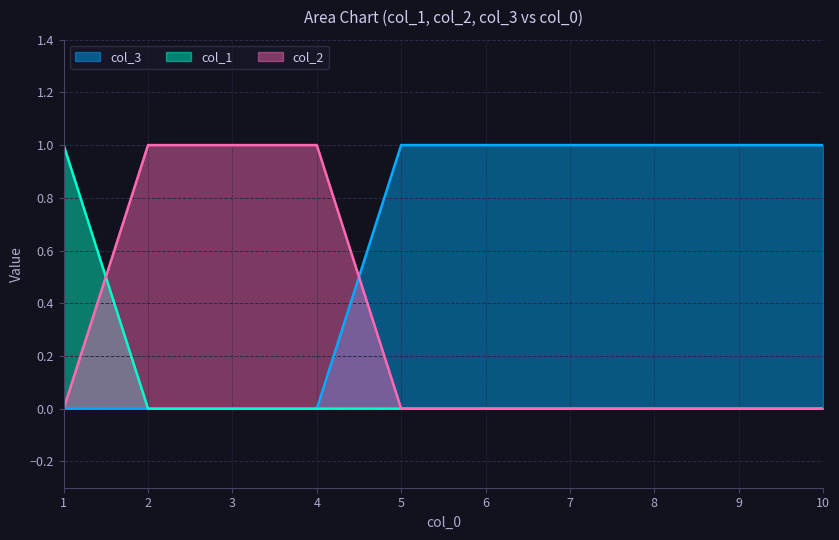

How many lines are shown in the chart?

3